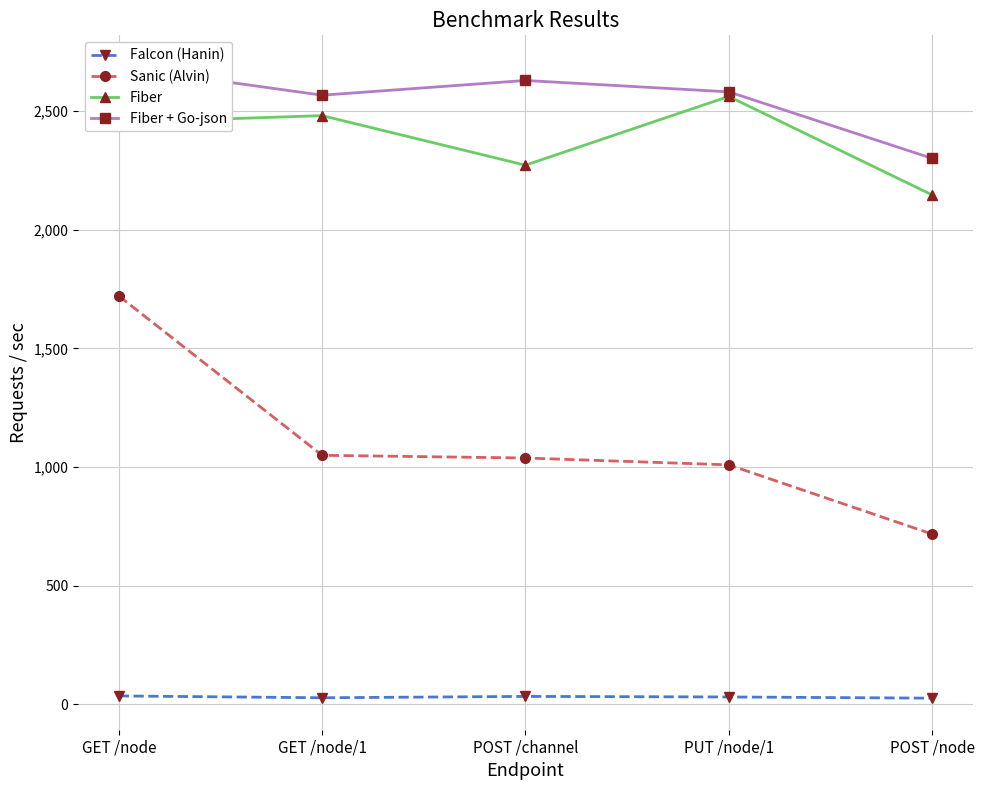

What is the sum of the Fiber values at GET /node and POST /channel?

4723.4